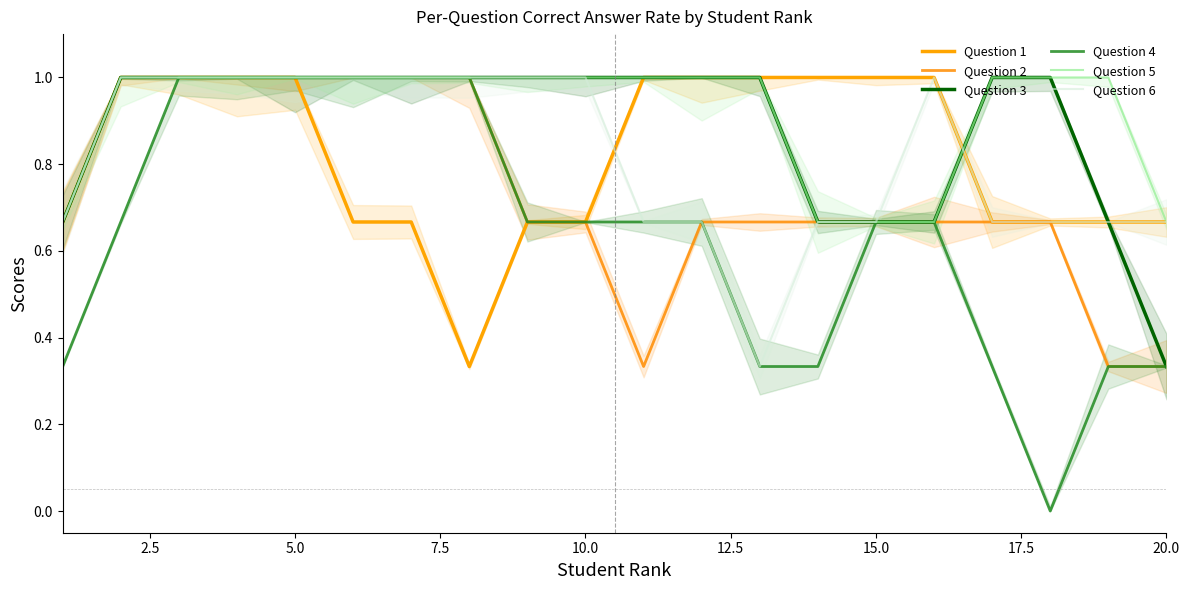

What is the total value across all series at 13?

4.0